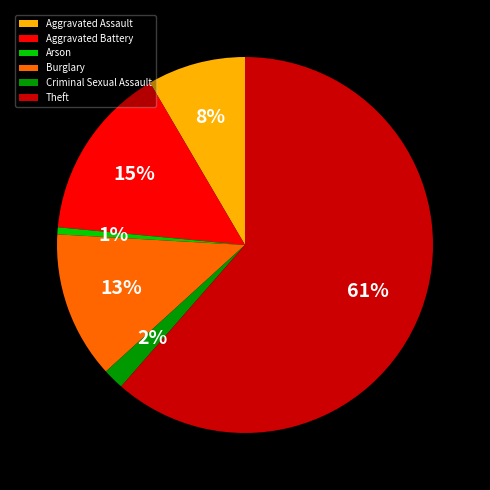

Do Aggravated Battery and Aggravated Assault together represent more than half of the pie?

No